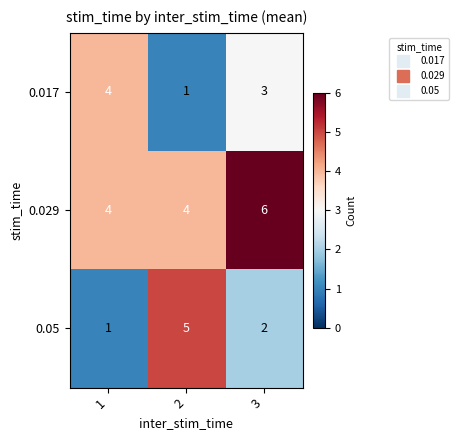

What is the average value of the 0.017 series?

3